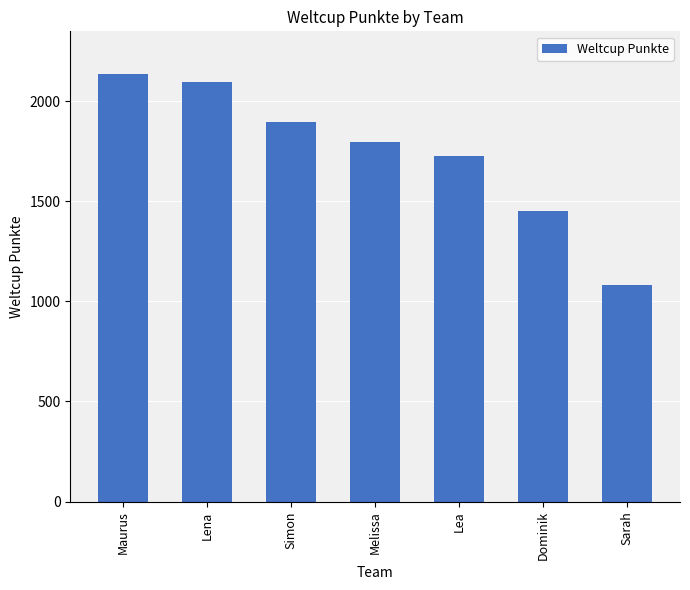

Between Maurus and Lena, which is larger?

Maurus